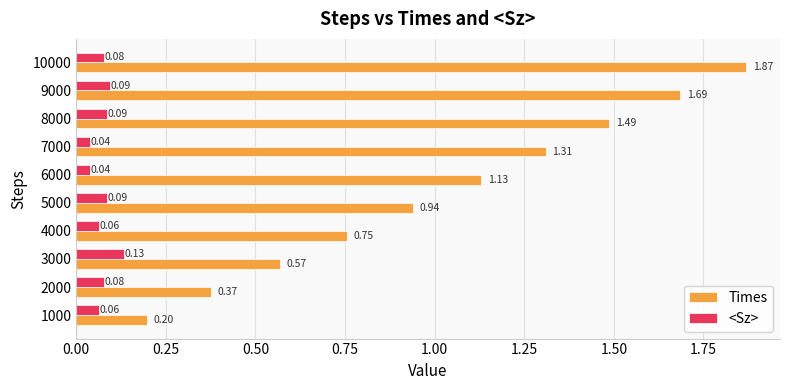

Rank the series by their maximum value, from lowest to highest.

<Sz>, Times